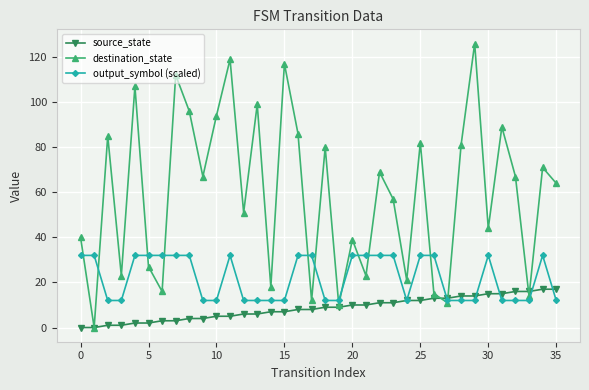

Which series ends up on top after the final intersection of output_symbol (scaled) and source_state?

source_state